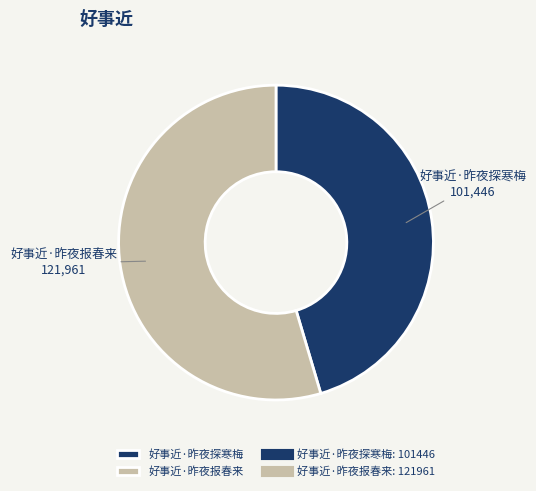

Count the number of slices in the pie.

2